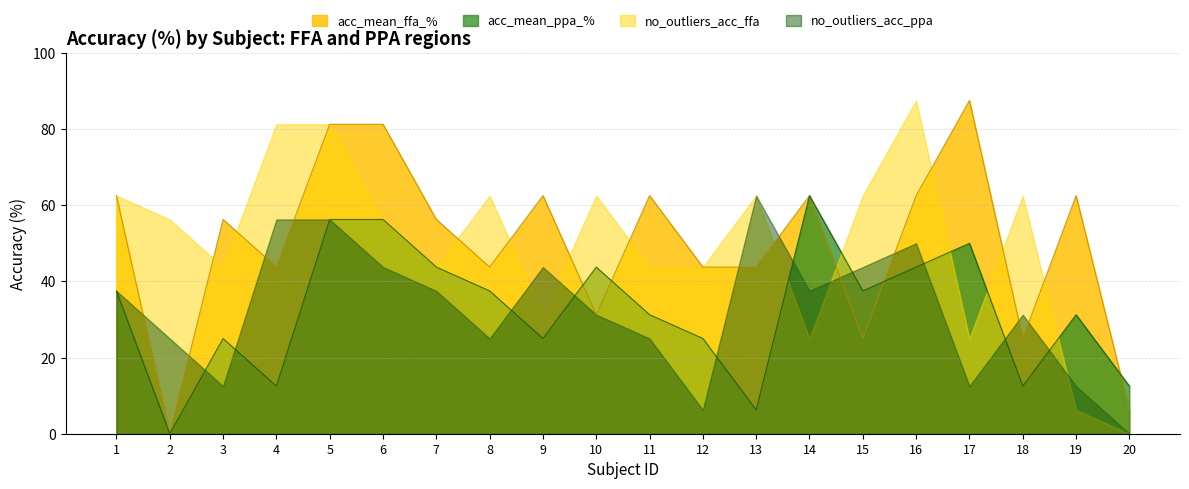

What is the value of the acc_mean_ffa_% point at the 1st from the left?

62.5